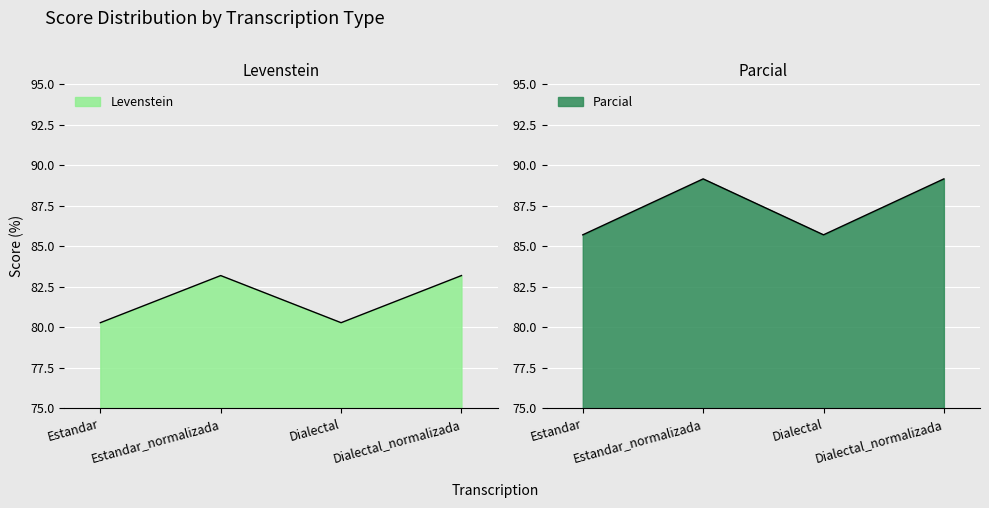

At how many categories does at least one series exceed 82?

4